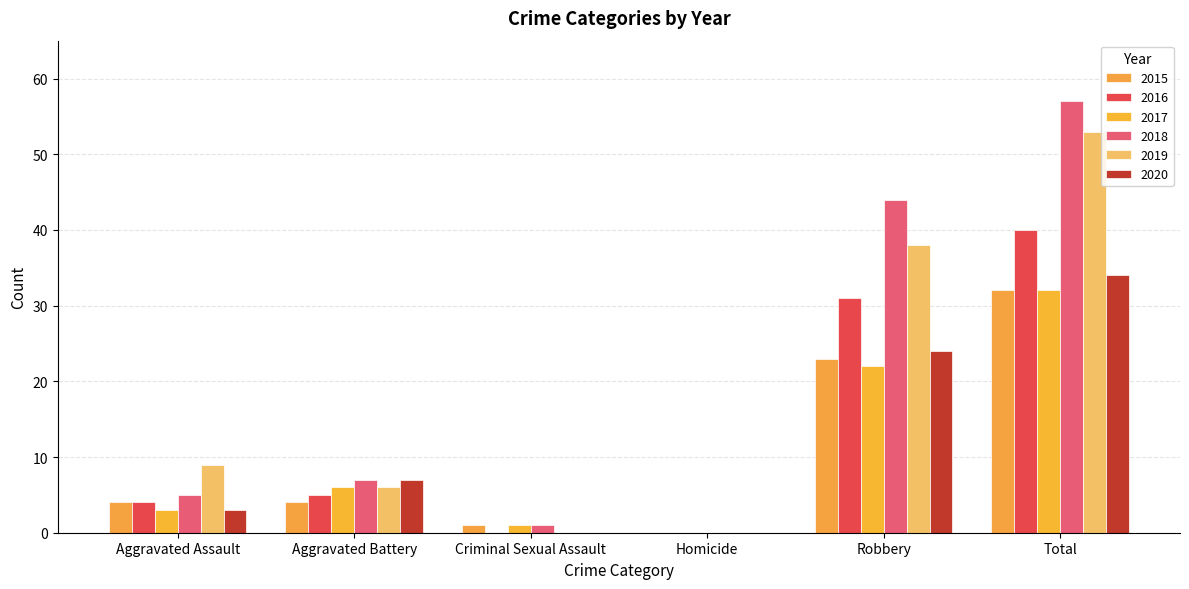

True or false: 2019 has a value of 6 at Aggravated Battery.

True